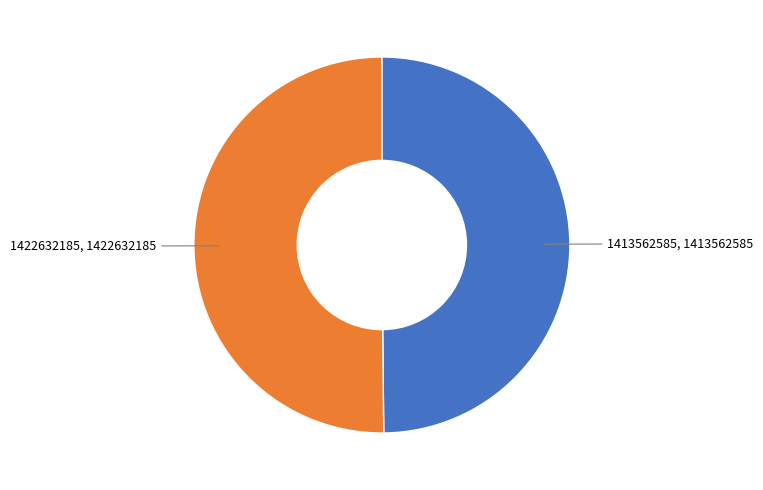

Combined, do 1413562585 and 1422632185 account for over 50%?

Yes